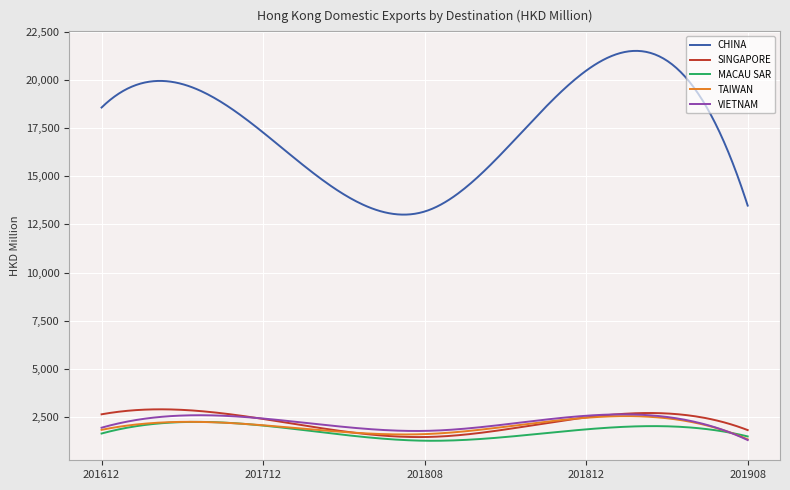

Which series has the largest range (max minus min)?

CHINA